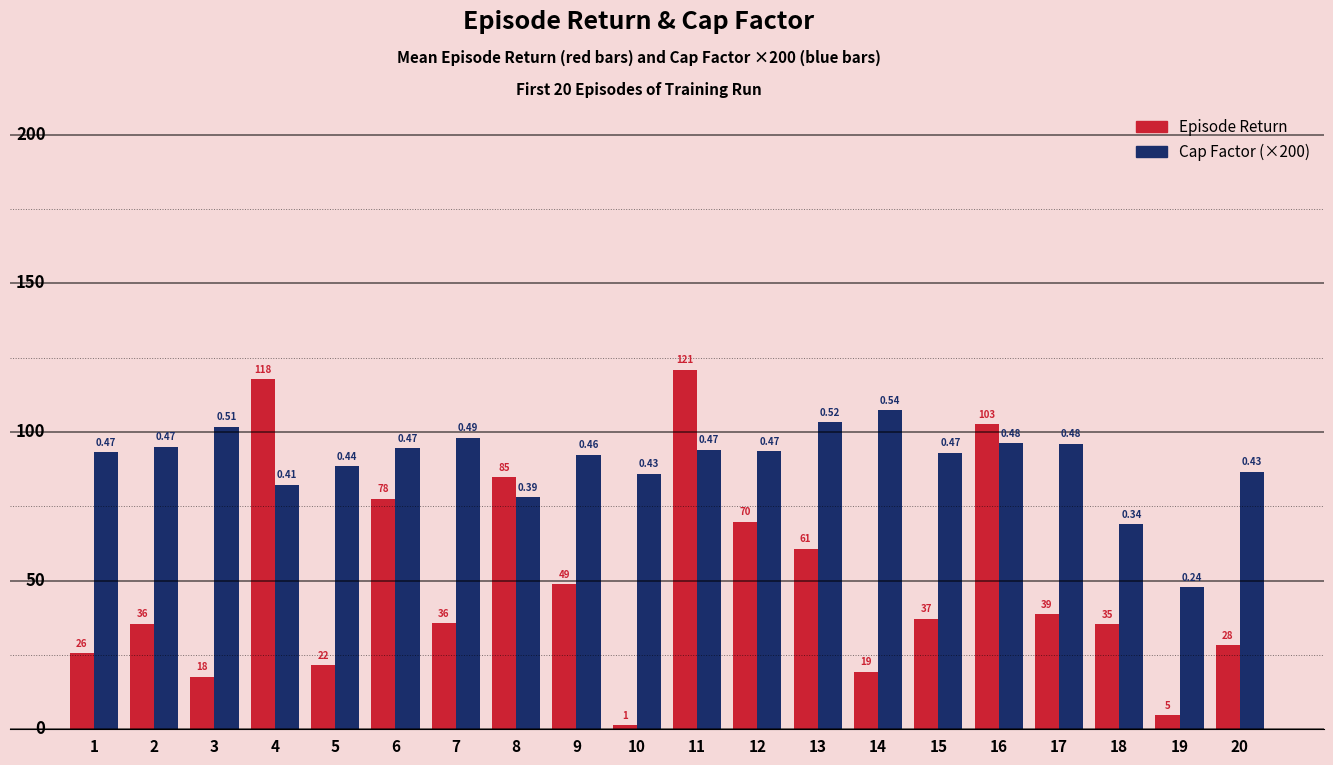

What is the difference between the second highest and minimum values in the Episode Return series?

116.4